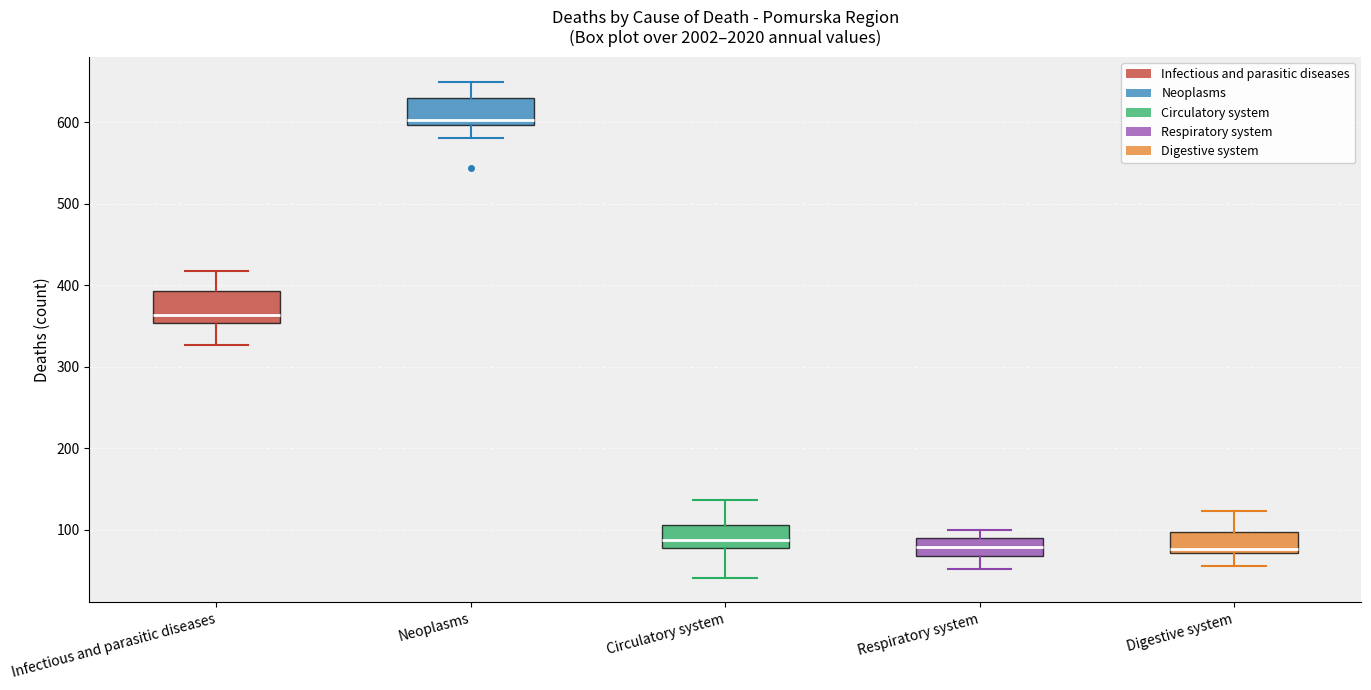

Reading left to right, transcribe this box plot: for each box, give where its median line is, the range the box spans, and where its two whiskers end, as read against the y-axis. The values are not printed on the chart, so give them approximately, as read against the axis.

Infectious and parasitic diseases: median 360, box 350 to 390, whiskers 330 to 420
Neoplasms: median 600 (just above the box's lower edge), box 600 to 630, whiskers 580 to 650
Circulatory system: median 90, box 80 to 110, whiskers 40 to 140
Respiratory system: median 80, box 70 to 90, whiskers 50 to 100
Digestive system: median 80, box 70 to 100, whiskers 60 to 120